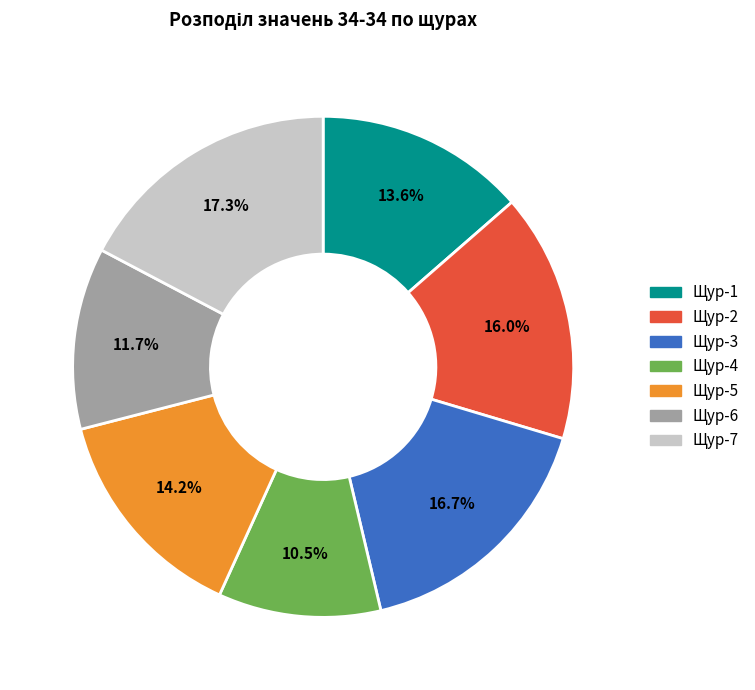

How many slices are in this pie chart?

7